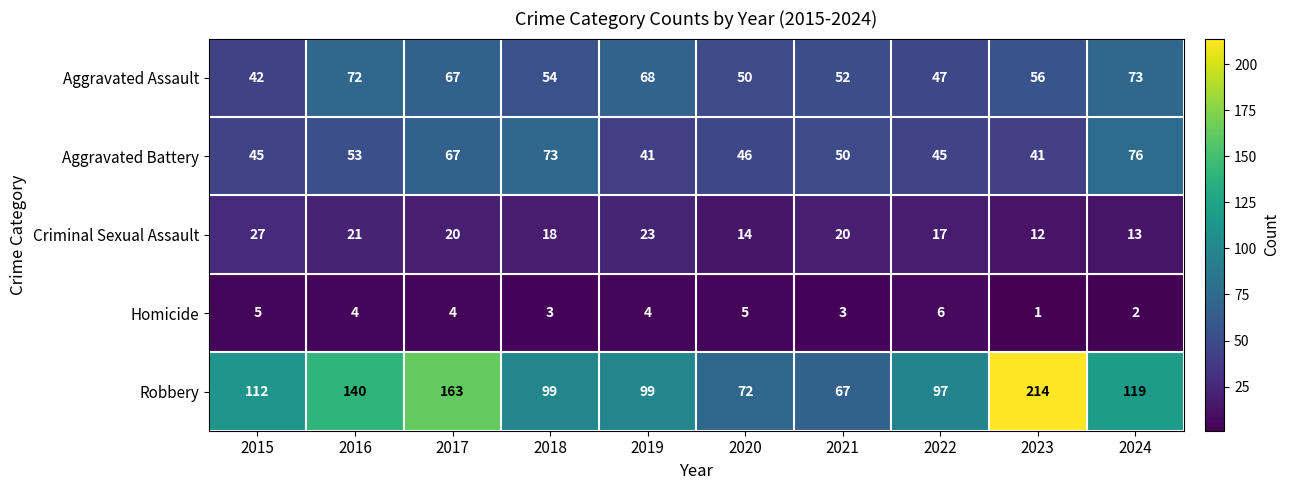

At which category is the sum across all series the highest?

2023